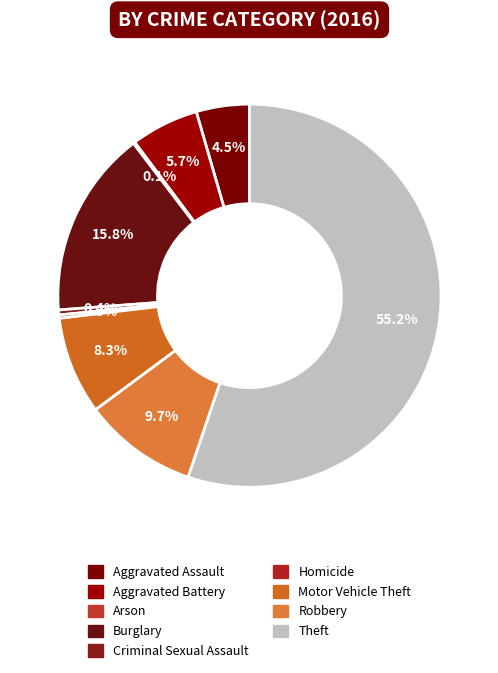

The Homicide slice represents 6% of the pie. True or false?

False